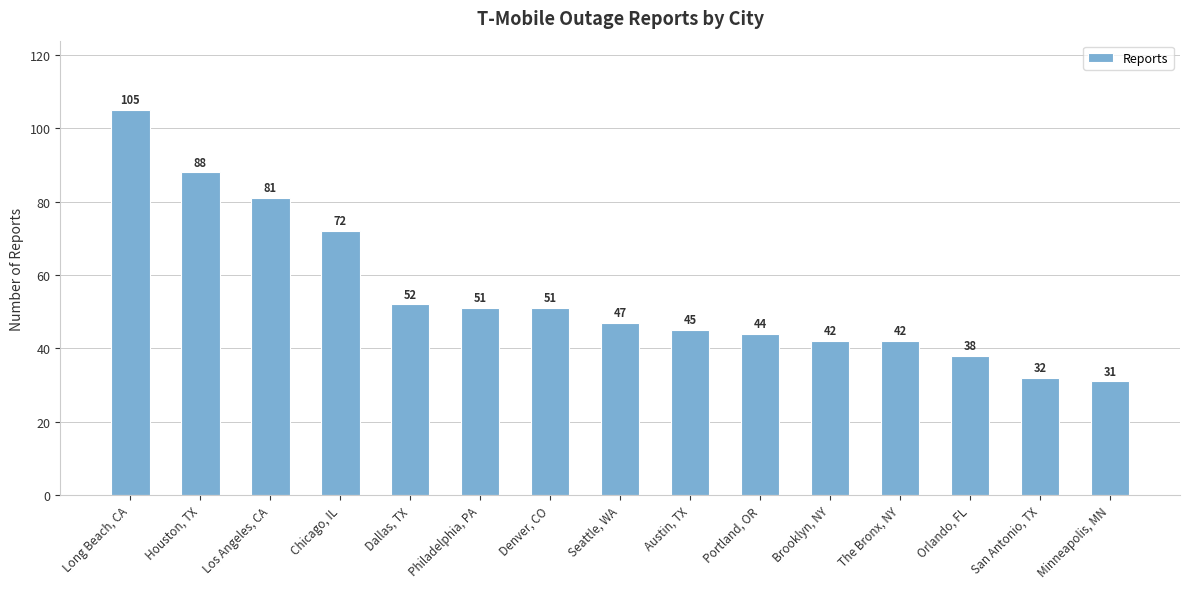

What is the greatest value displayed?

105